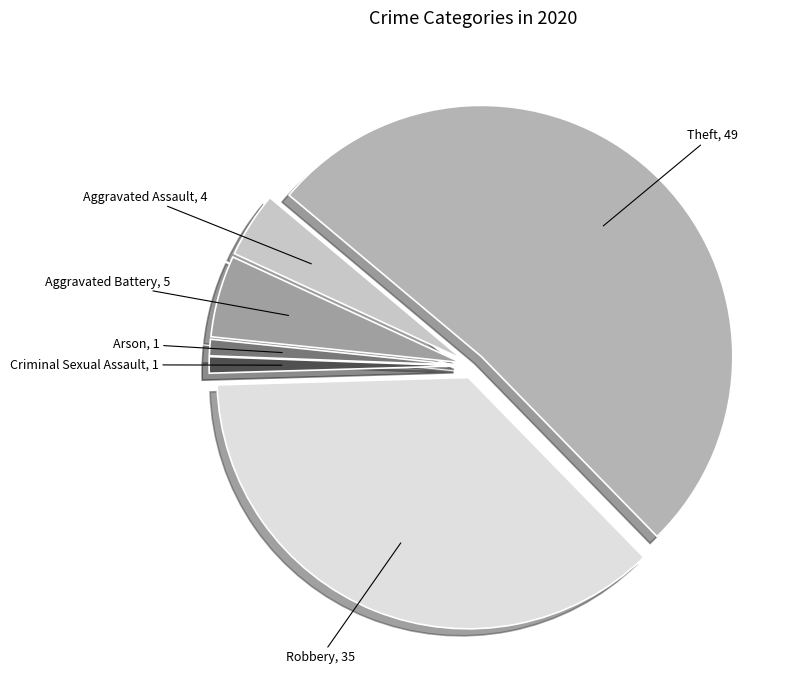

Between Arson and Aggravated Battery, which is larger?

Aggravated Battery